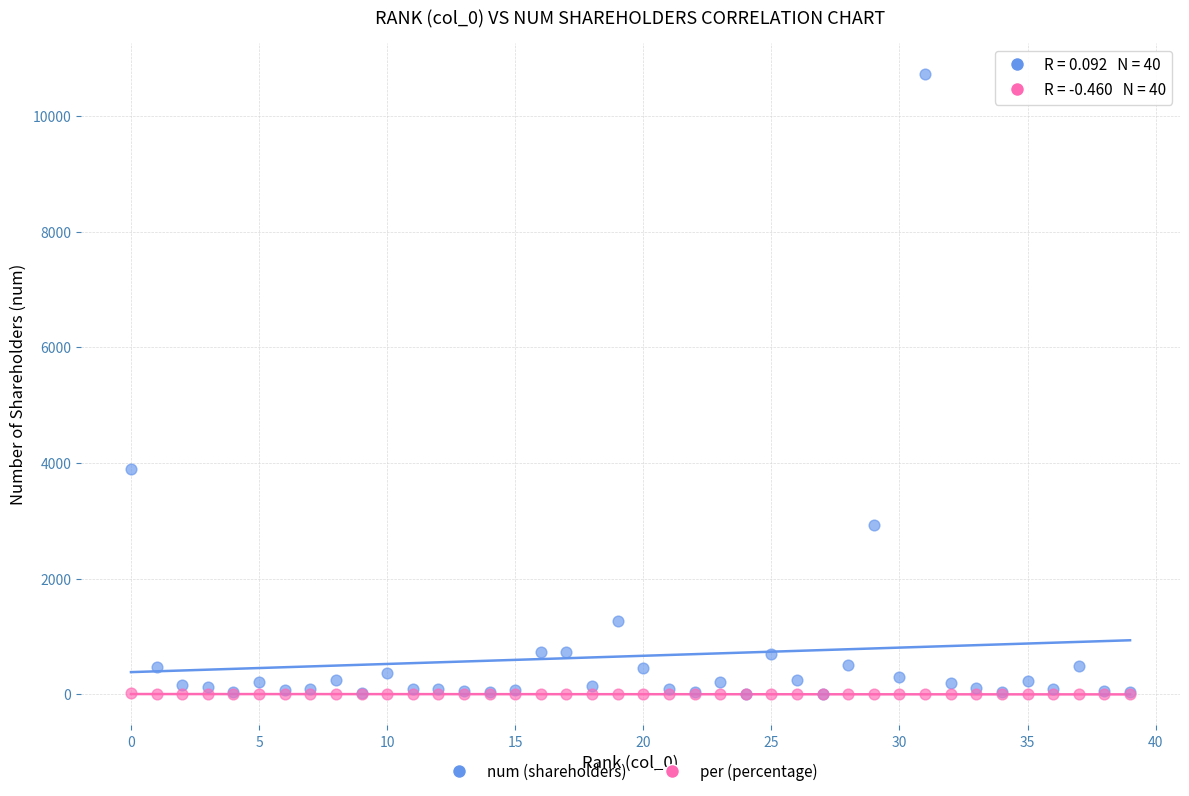

In the num (shareholders) series, what Y value is closest to 5364?

3889.0